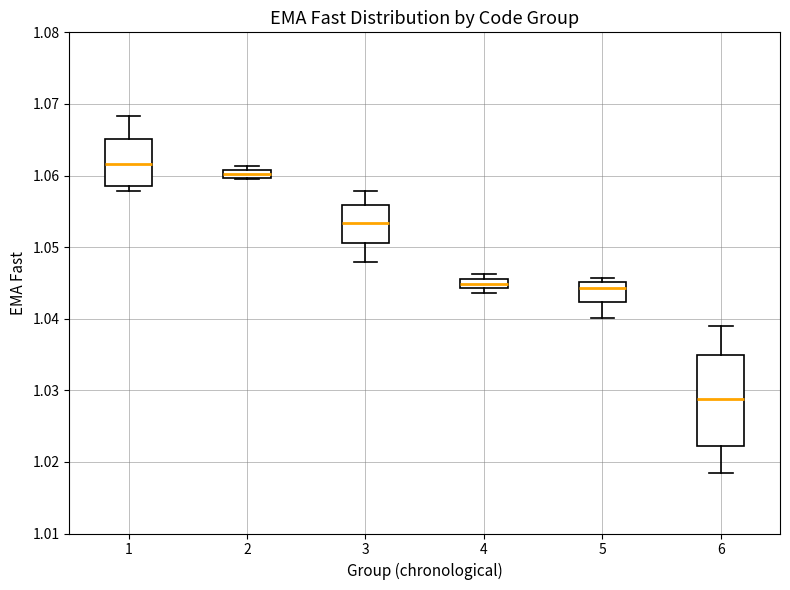

Where does the upper whisker of the box at x = 1 end on the y-axis? The values are not printed on the chart, so give them approximately, as read against the axis.

1.068